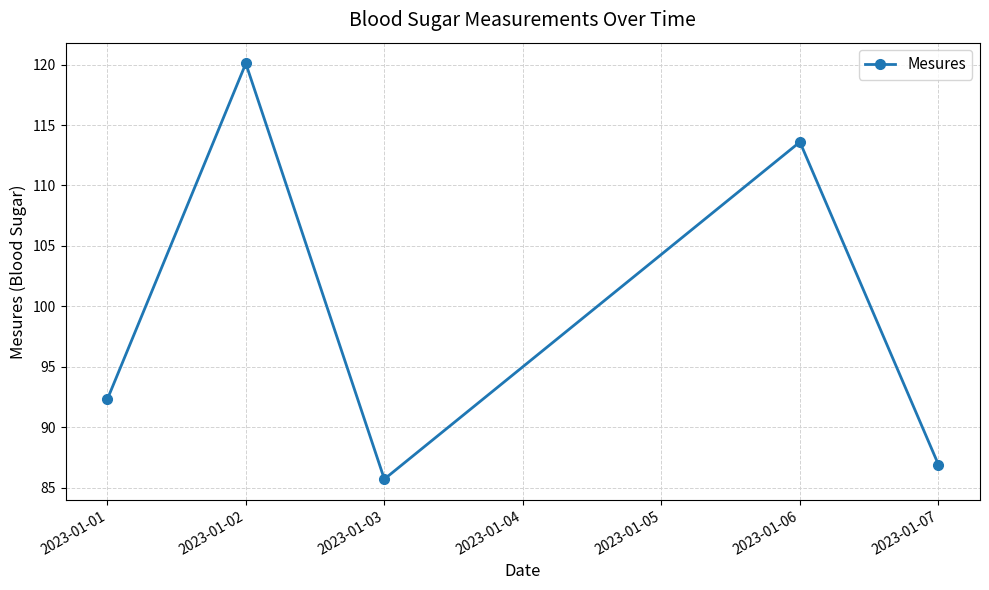

The chart shows a value of 85.7 at 2023-01-03. True or false?

True